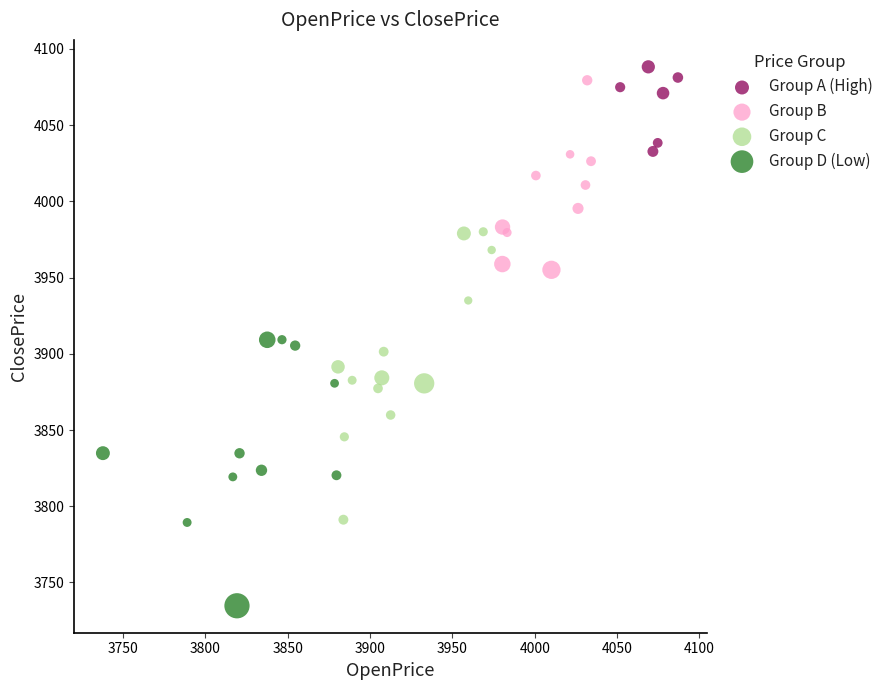

Which series reaches the minimum Y coordinate?

Group D (Low)